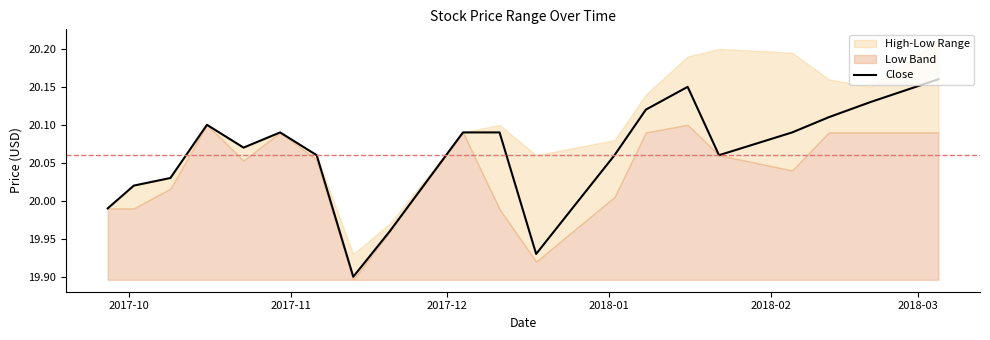

True or false: the data has more than 0 interior local peaks.

True